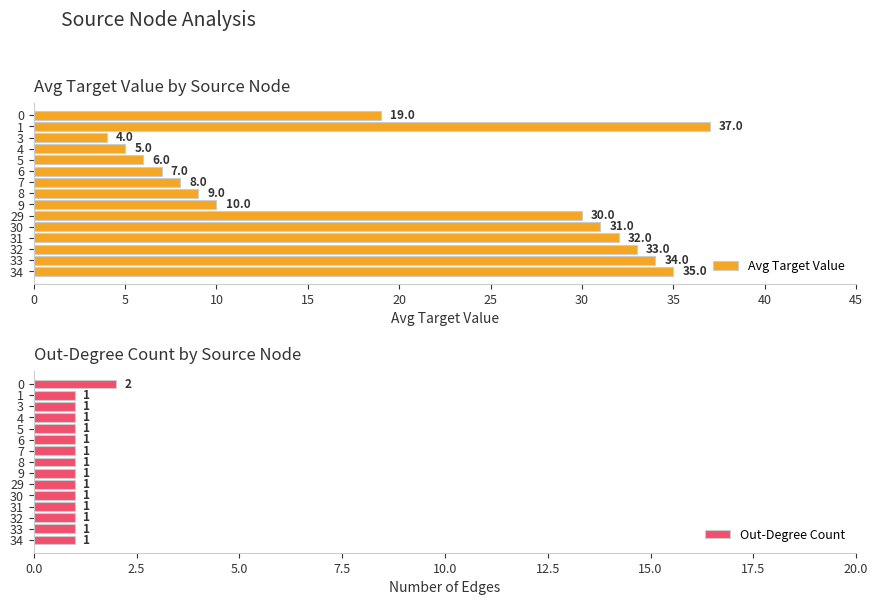

The Avg Target Value series shows 10 at 9. True or false?

True